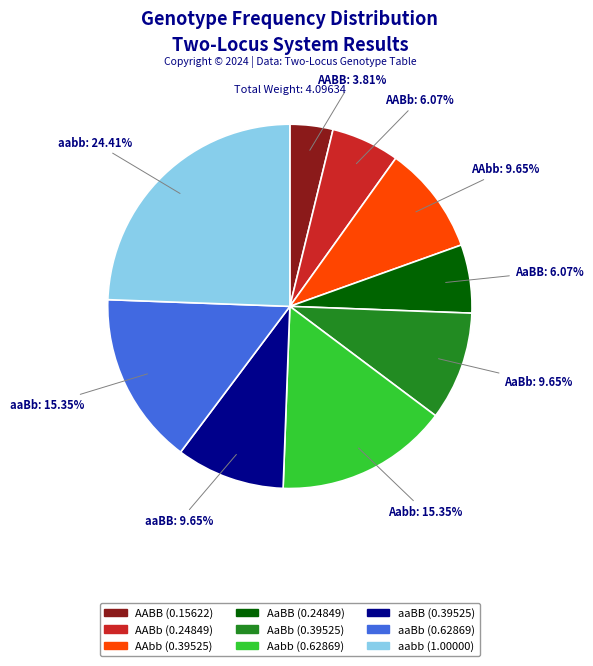

Does aaBB account for over 50% of the chart?

No